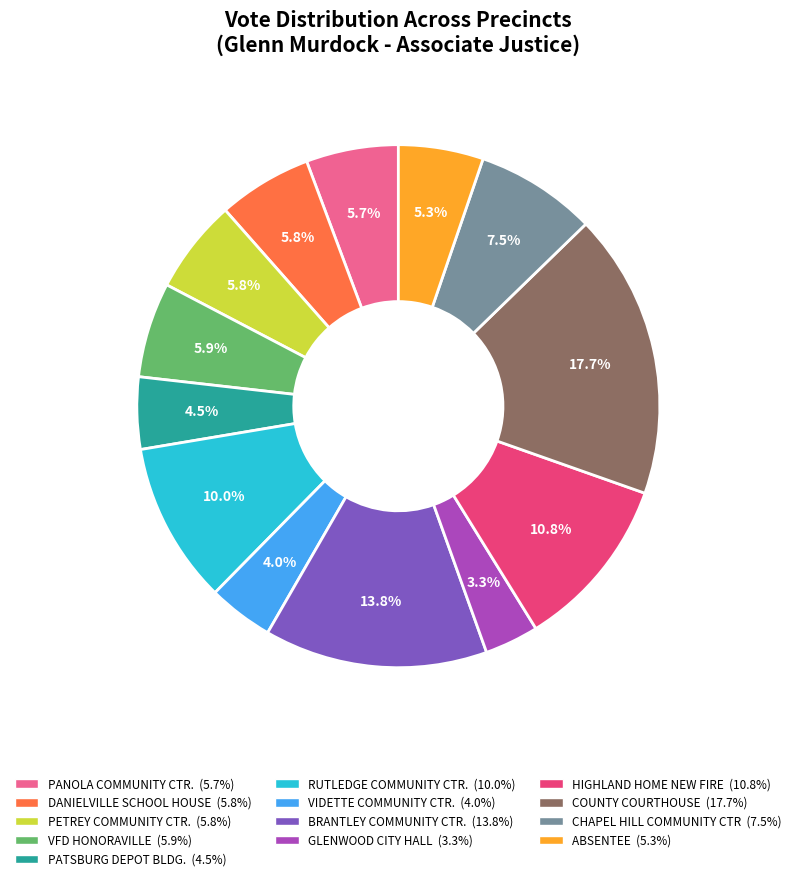

Does VFD HONORAVILLE account for over 50% of the chart?

No